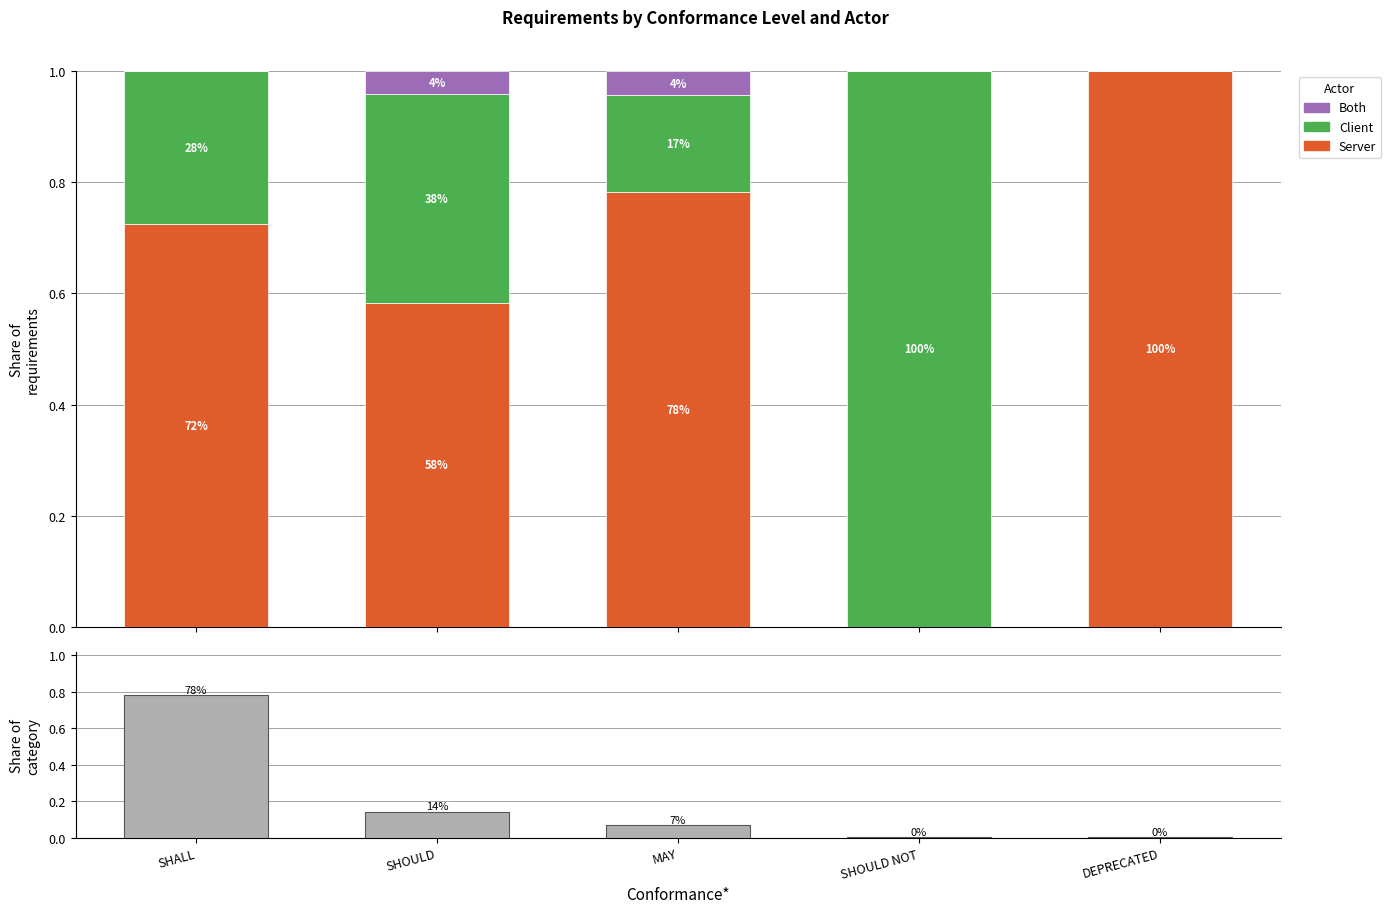

Which series has the largest range (max minus min)?

Server